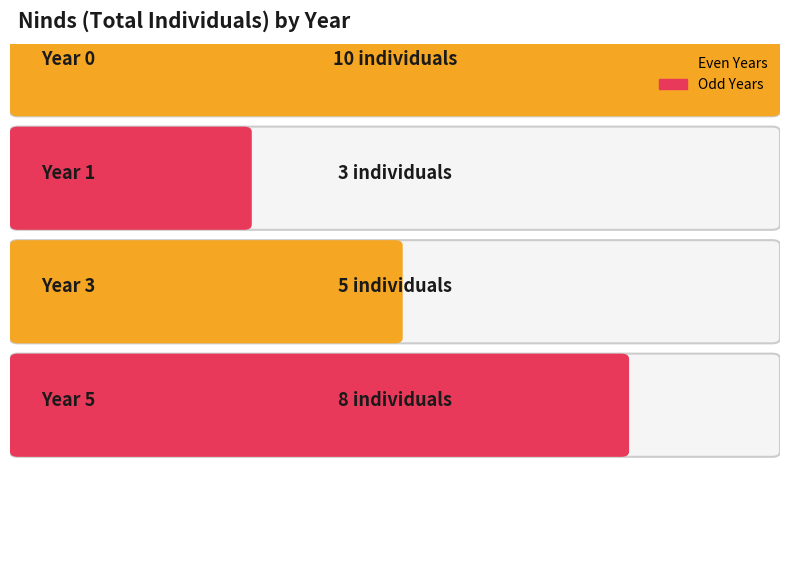

Which series has the largest range (max minus min)?

Ninds